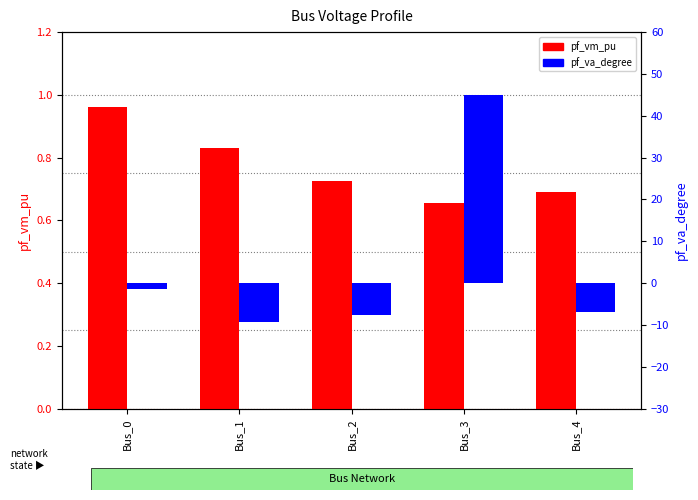

How many values in the pf_va_degree series exceed -6?

2